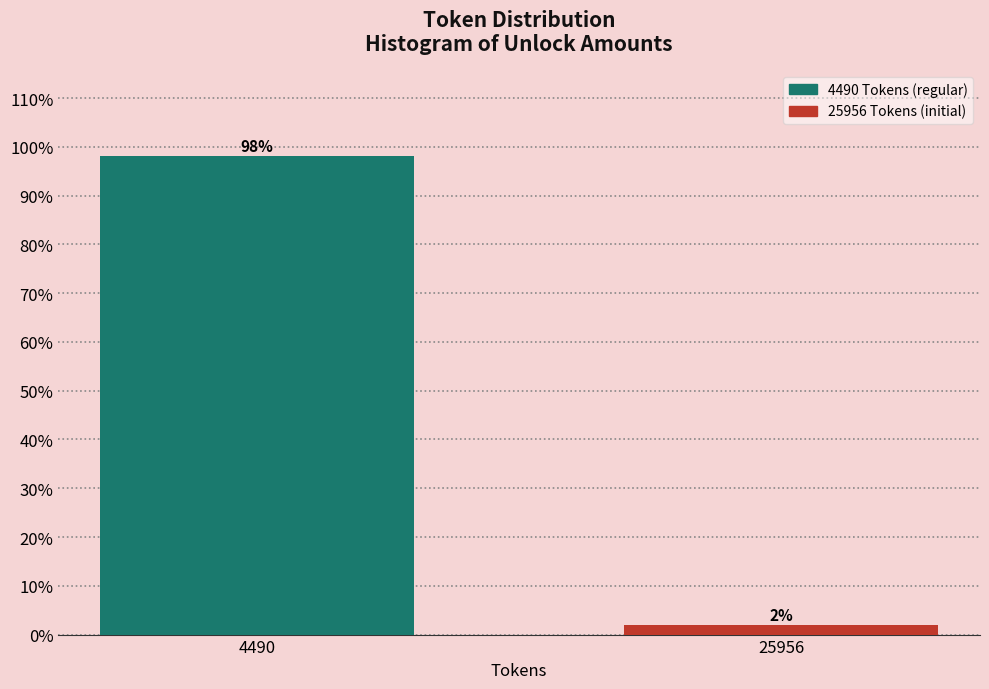

Which label corresponds to the largest value in the chart?

4490